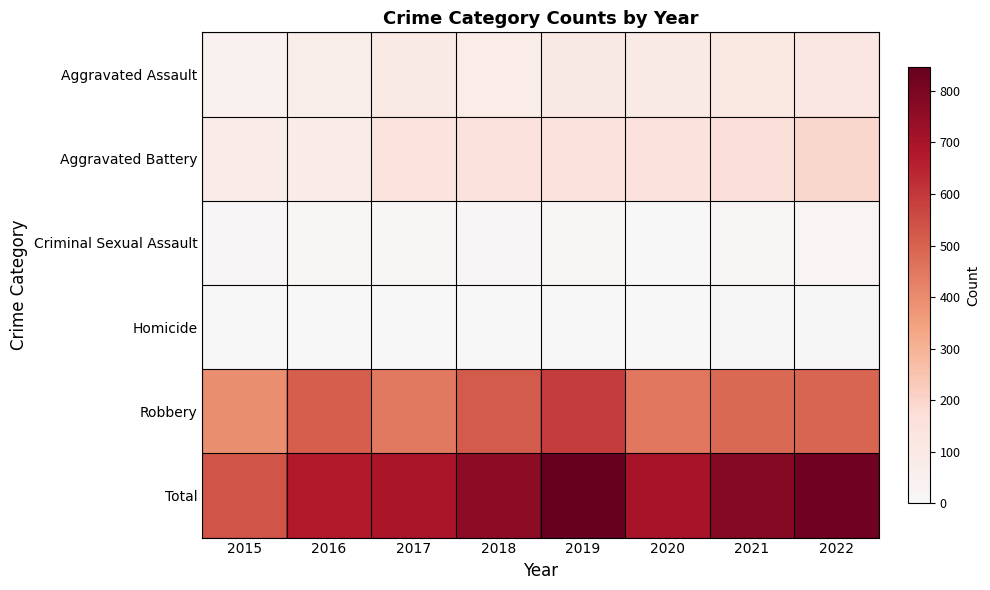

Which series has the largest total across all categories?

Total